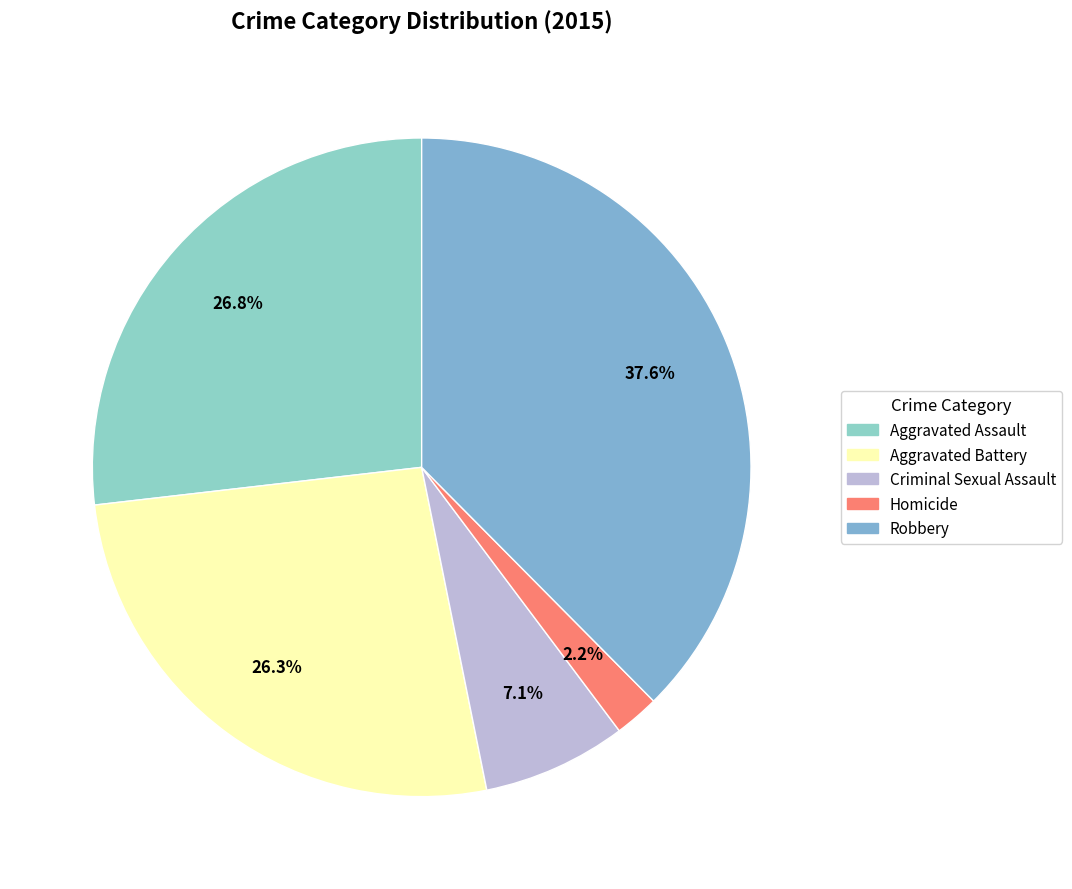

Which has a higher value, Criminal Sexual Assault or Homicide?

Criminal Sexual Assault